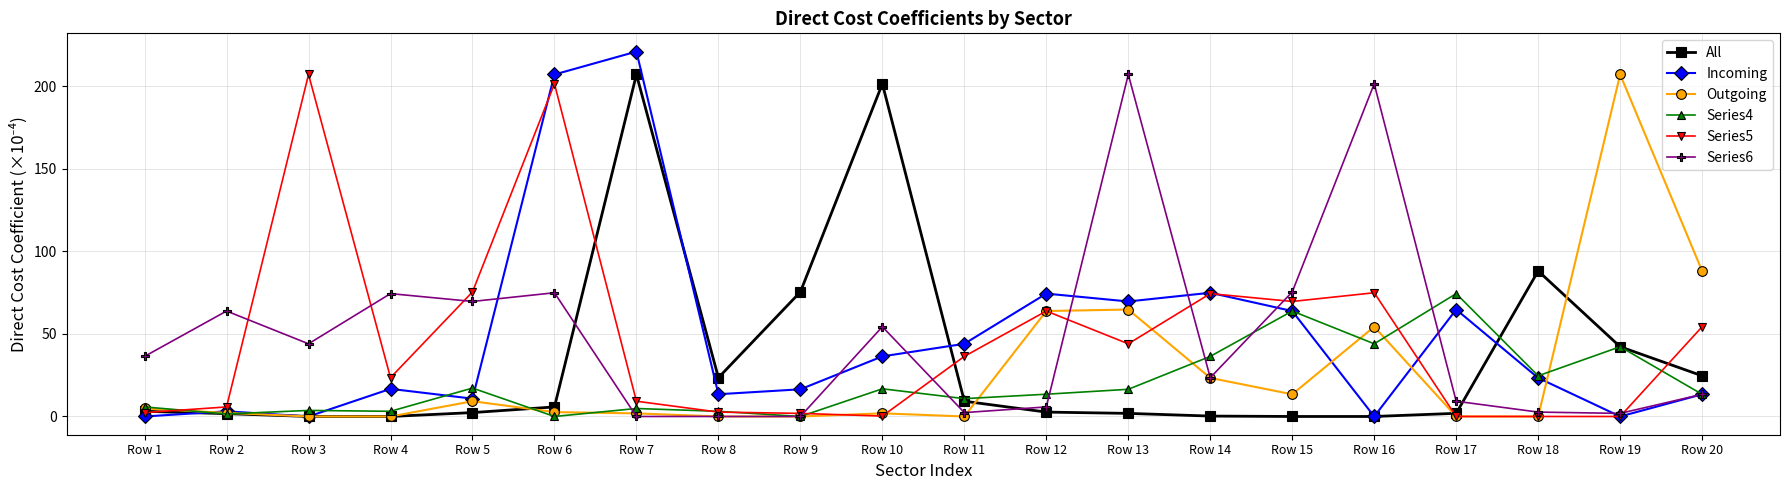

At which label is Outgoing closest to 103?

Row 20